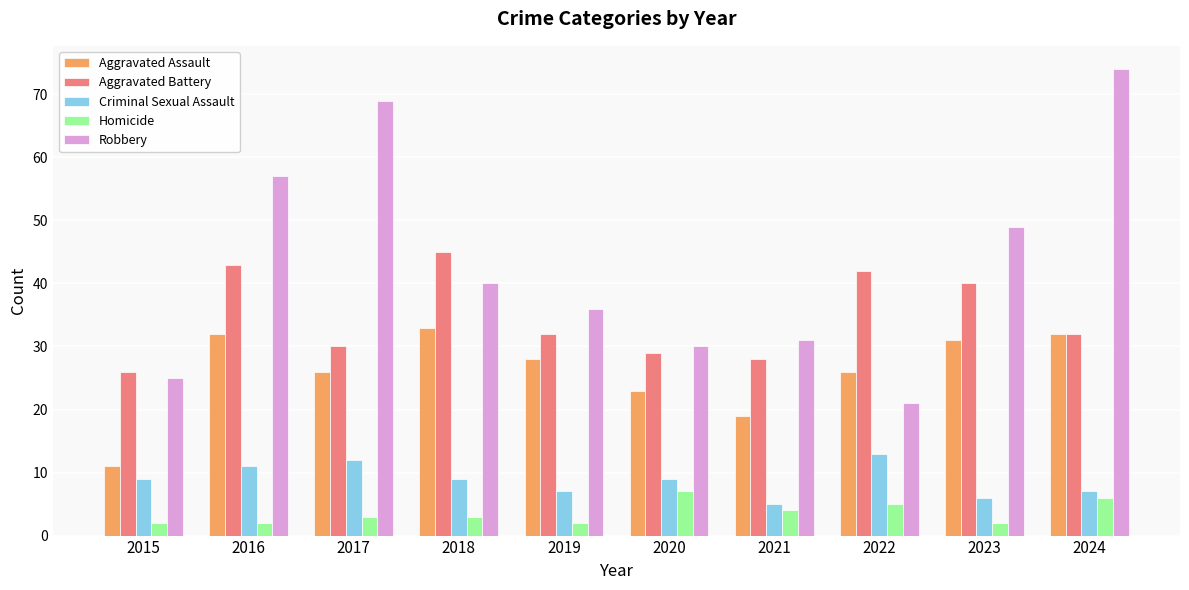

What is the total value across all series at 2021?

87